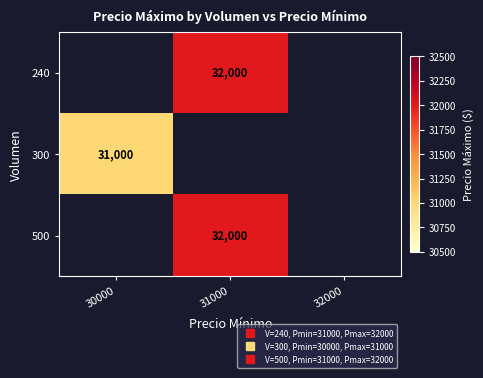

What is the maximum value shown in the chart?

32000.0